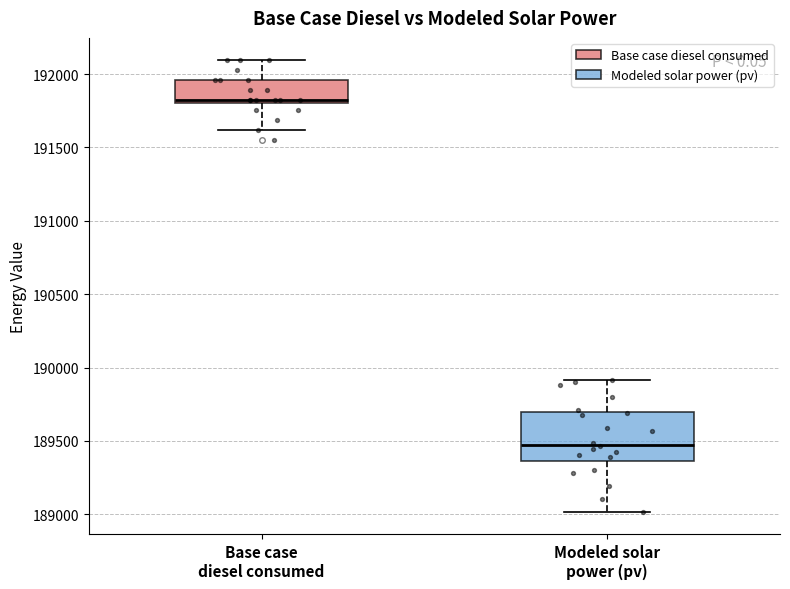

Where is the upper edge of the box for Modeled solar power (pv) on the y-axis? The values are not printed on the chart, so give them approximately, as read against the axis.

189700